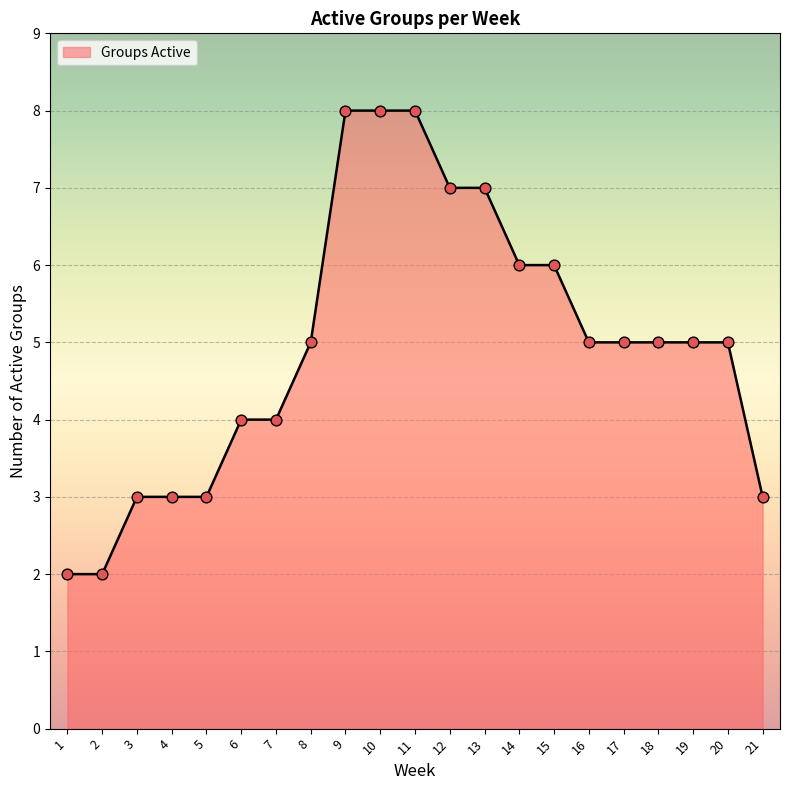

Approximately how many times larger is the value at 8 compared to 15?

0.8